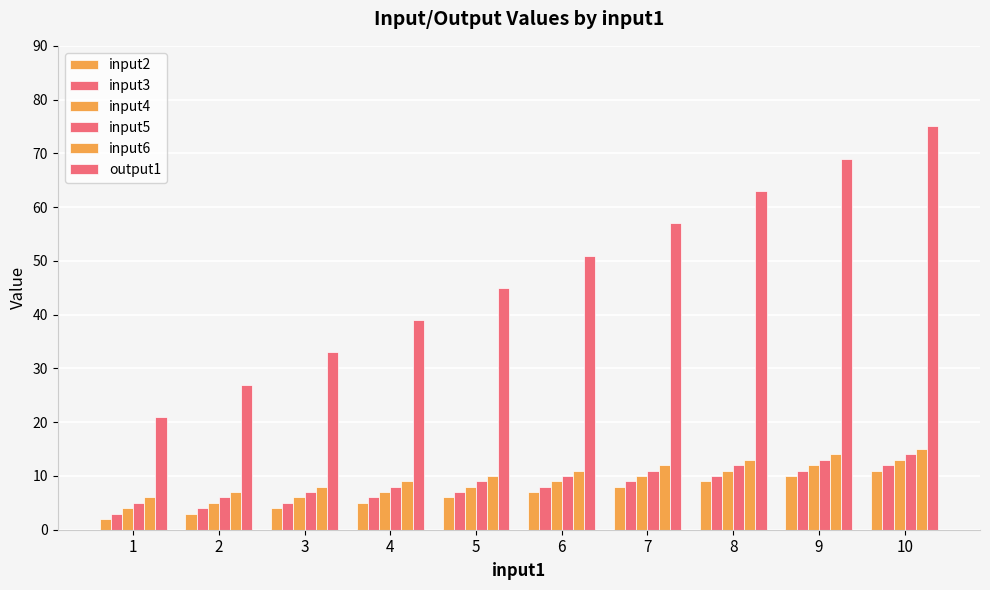

How many values in the input6 series are below 11?

5